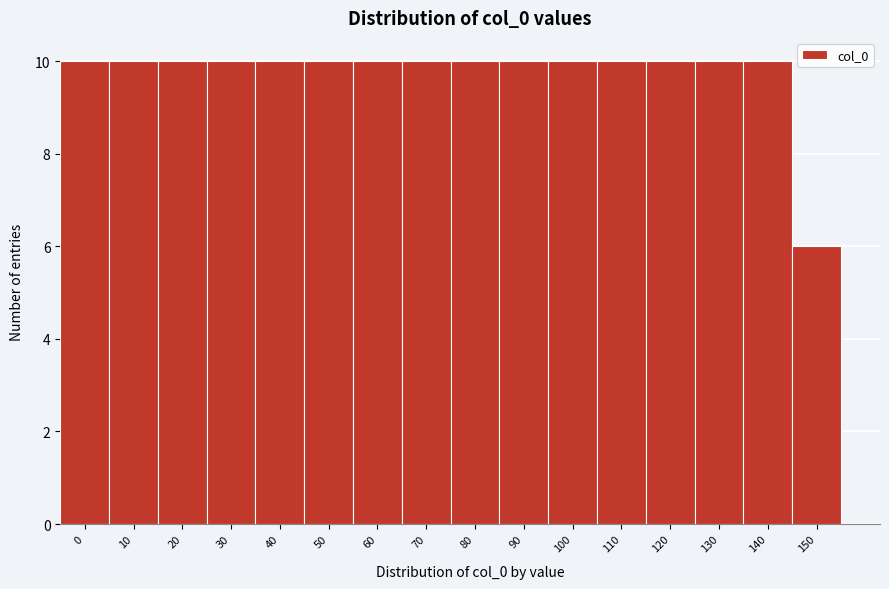

Reading right to left, list all the values displayed in this chart.

150=6	140=10	130=10	120=10	110=10	100=10	90=10	80=10	70=10	60=10	50=10	40=10	30=10	20=10	10=10	0=10